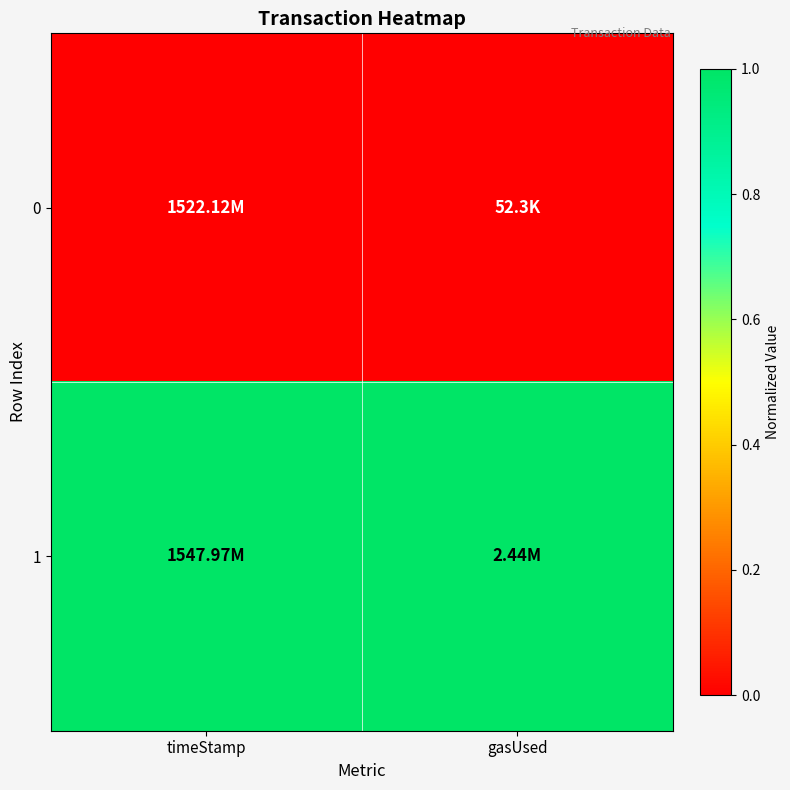

Between timeStamp and gasUsed, which is larger?

timeStamp